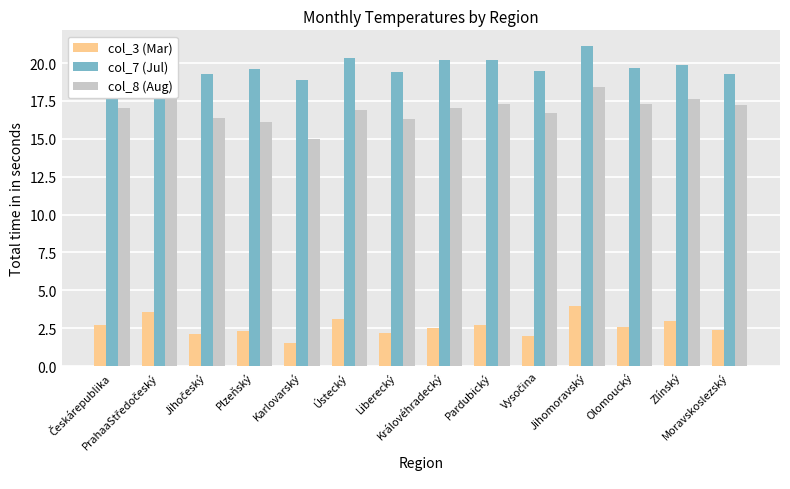

Reading left to right, list all the values displayed in this chart.

col_3 (Mar): 2.7	3.6	2.1	2.3	1.5	3.1	2.2	2.5	2.7	2.0	4.0	2.6	3.0	2.4
col_7 (Jul): 20.0	20.9	19.3	19.6	18.9	20.3	19.4	20.2	20.2	19.5	21.1	19.7	19.9	19.3
col_8 (Aug): 17.0	17.7	16.4	16.1	15.0	16.9	16.3	17.0	17.3	16.7	18.4	17.3	17.6	17.2